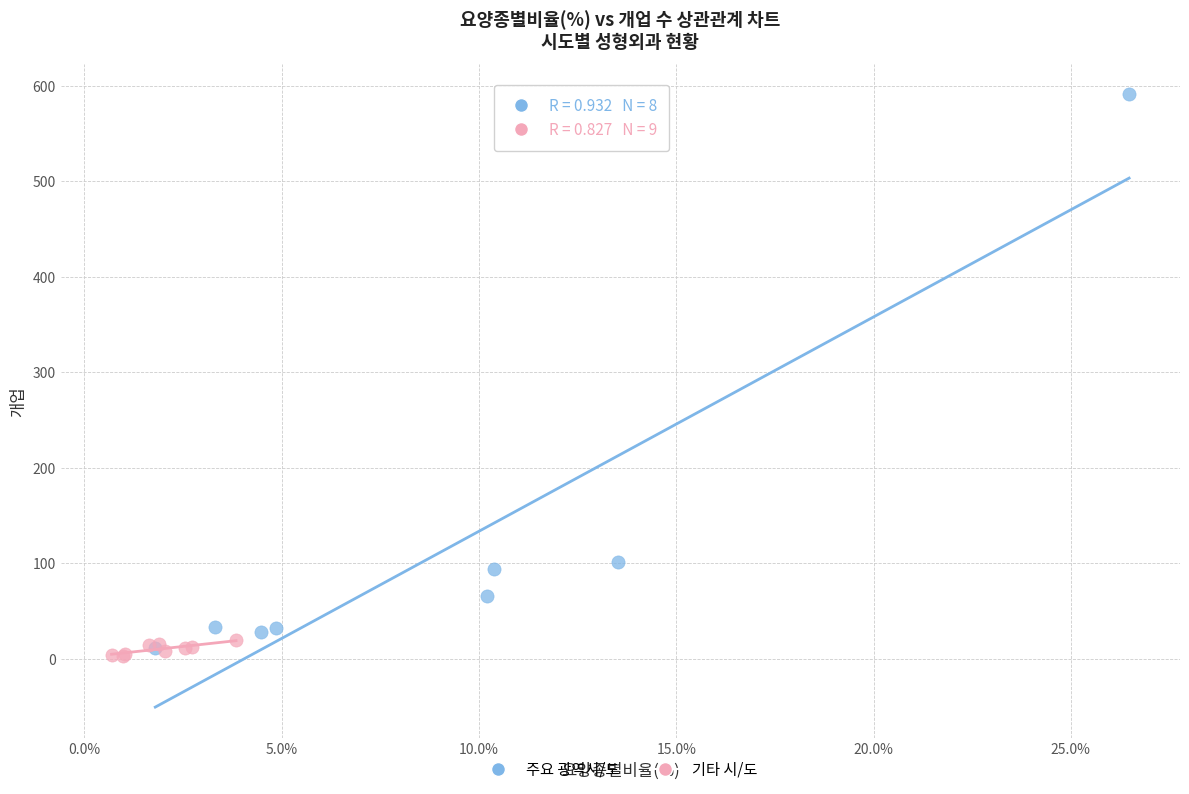

Which series has the largest Y range (max minus min)?

주요 광역시/도